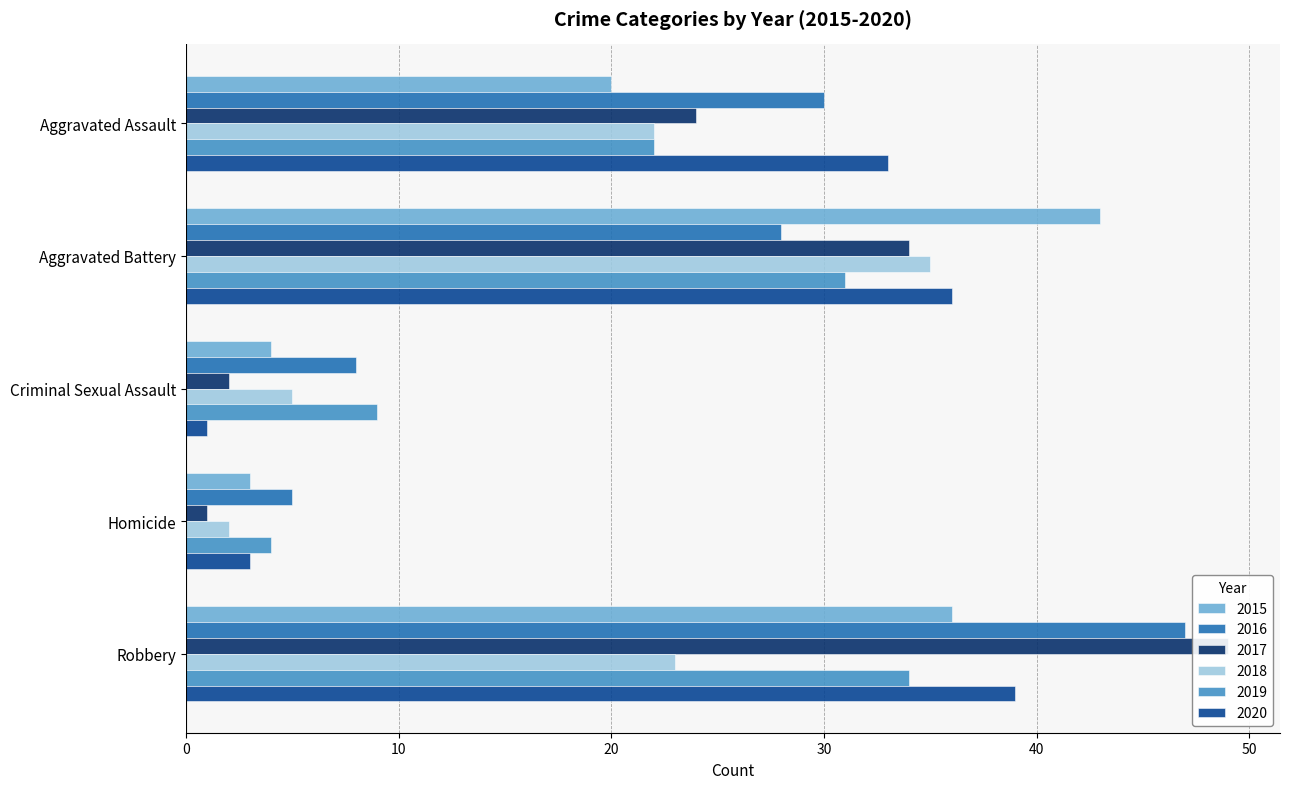

Reading right to left, transcribe all the data shown in this chart.

2015: Robbery=36	Homicide=3	Criminal Sexual Assault=4	Aggravated Battery=43	Aggravated Assault=20
2016: Robbery=47	Homicide=5	Criminal Sexual Assault=8	Aggravated Battery=28	Aggravated Assault=30
2017: Robbery=49	Homicide=1	Criminal Sexual Assault=2	Aggravated Battery=34	Aggravated Assault=24
2018: Robbery=23	Homicide=2	Criminal Sexual Assault=5	Aggravated Battery=35	Aggravated Assault=22
2019: Robbery=34	Homicide=4	Criminal Sexual Assault=9	Aggravated Battery=31	Aggravated Assault=22
2020: Robbery=39	Homicide=3	Criminal Sexual Assault=1	Aggravated Battery=36	Aggravated Assault=33